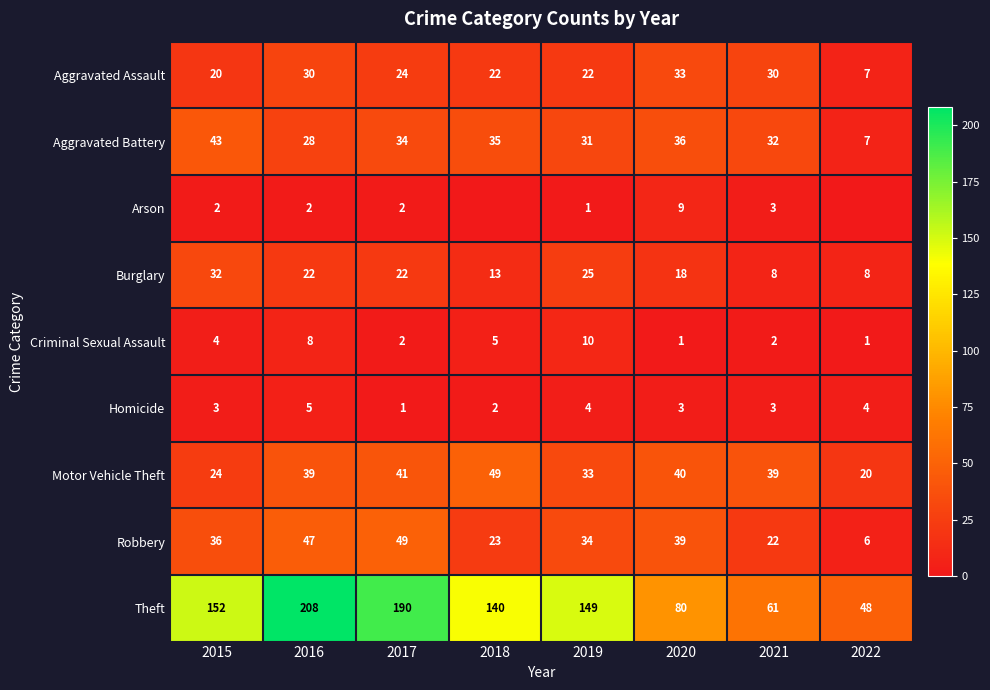

At which label is Aggravated Battery closest to 25?

2016